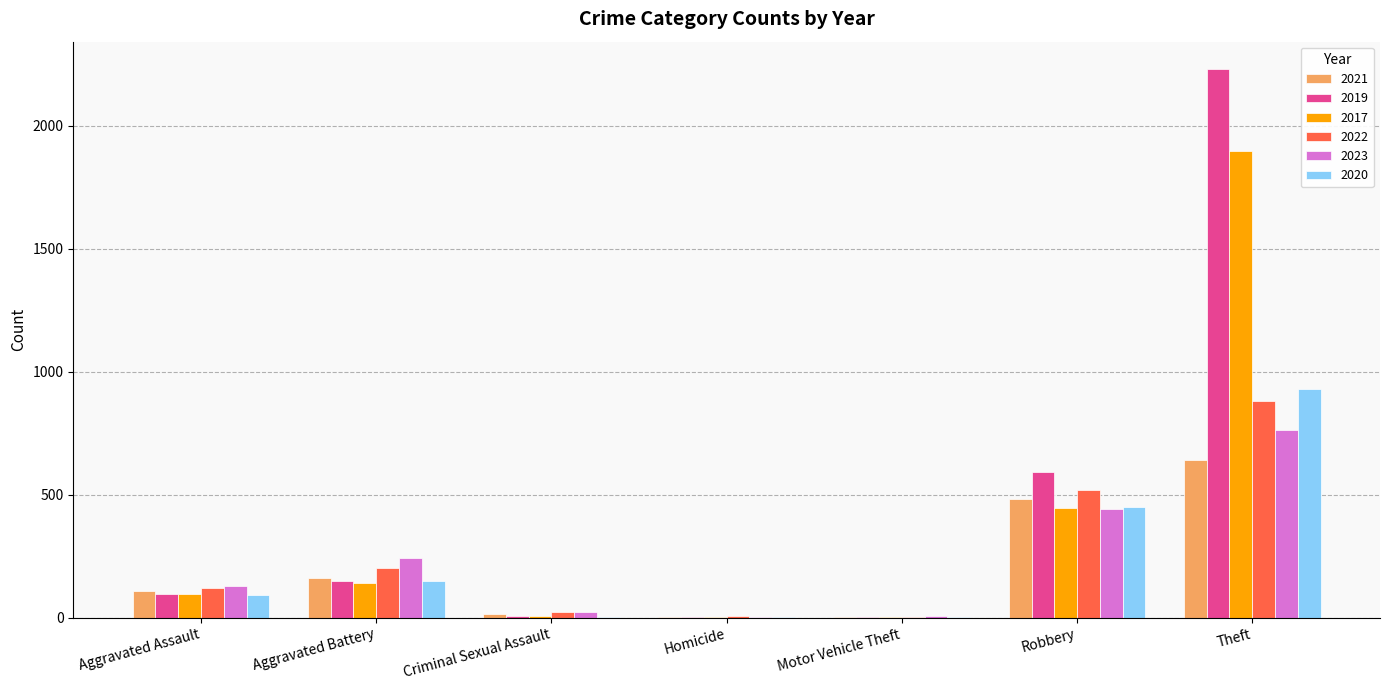

Count the number of categories in the chart.

7